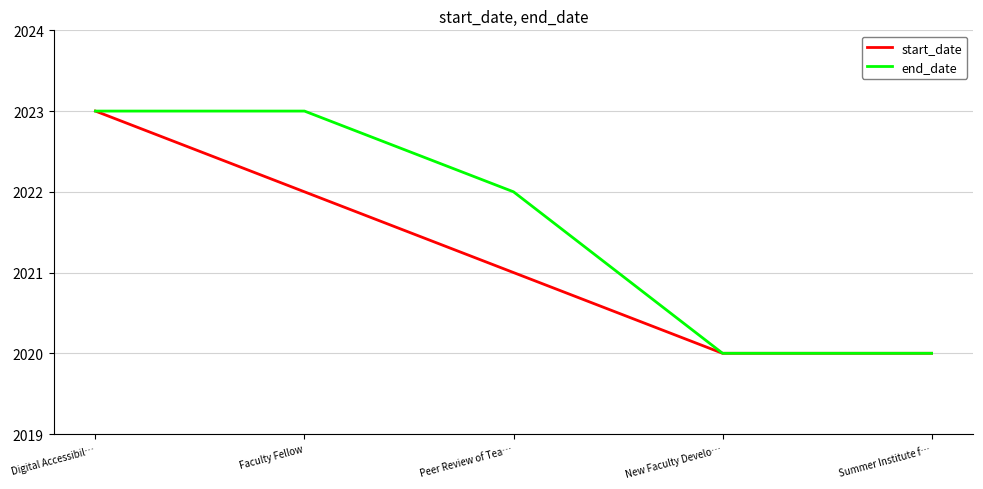

Does the chart display data point markers on the line(s)?

No